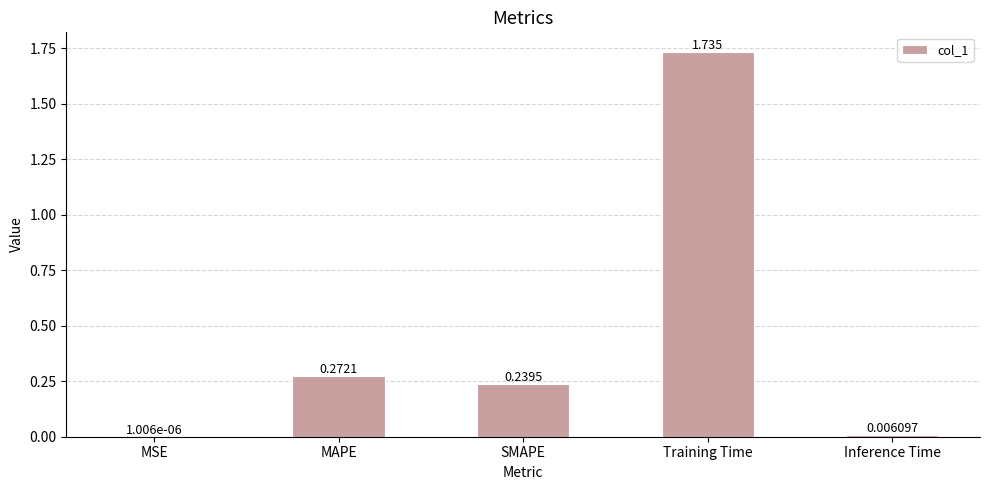

At which label is the value closest to 0?

MSE